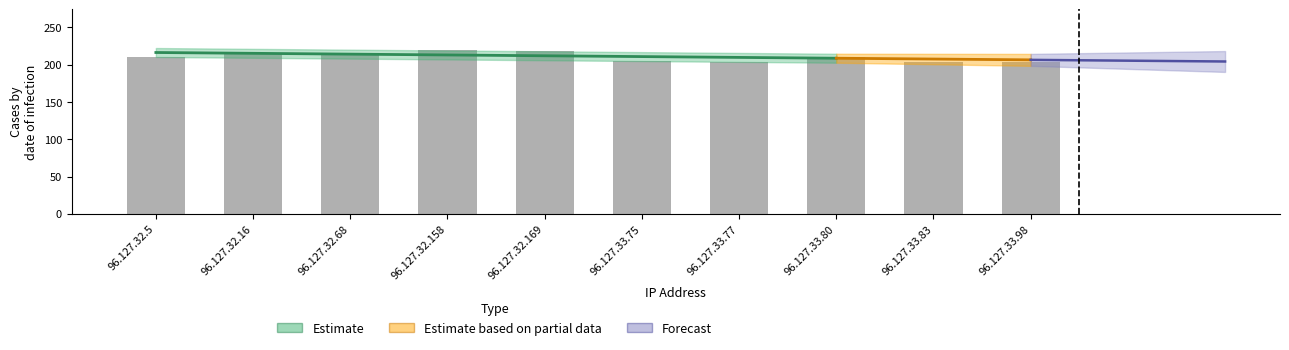

The value at 96.127.32.16 is 107.4. True or false?

False